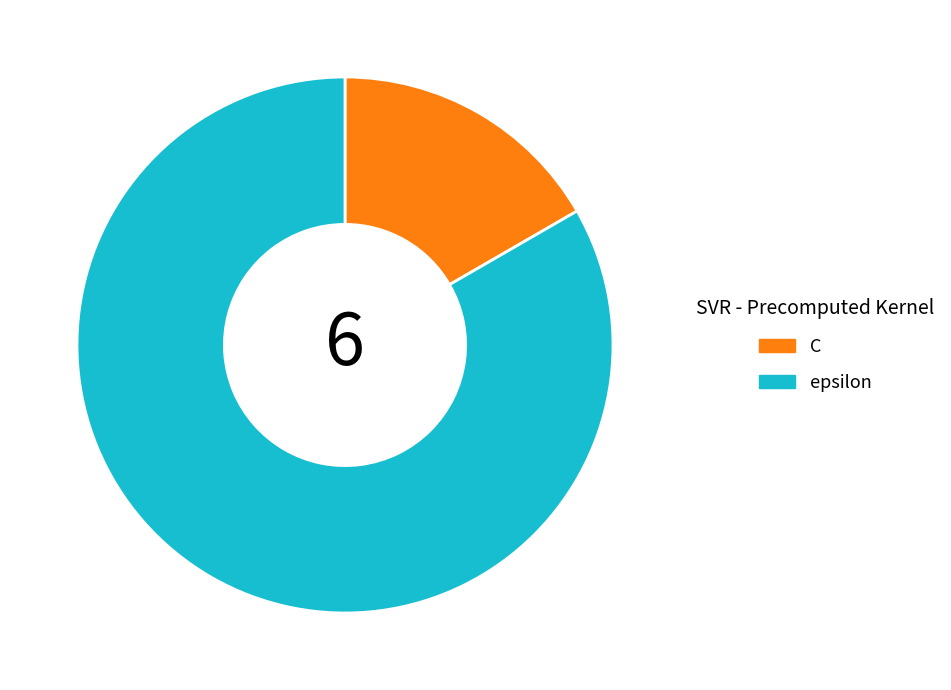

Approximately how many times larger is the value at epsilon compared to C?

5.0